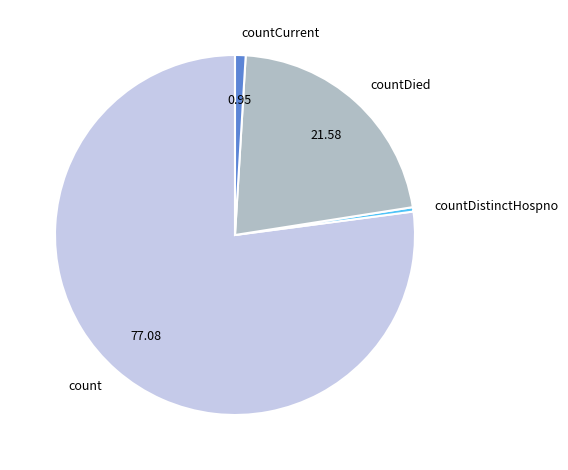

What is the majority slice?

count